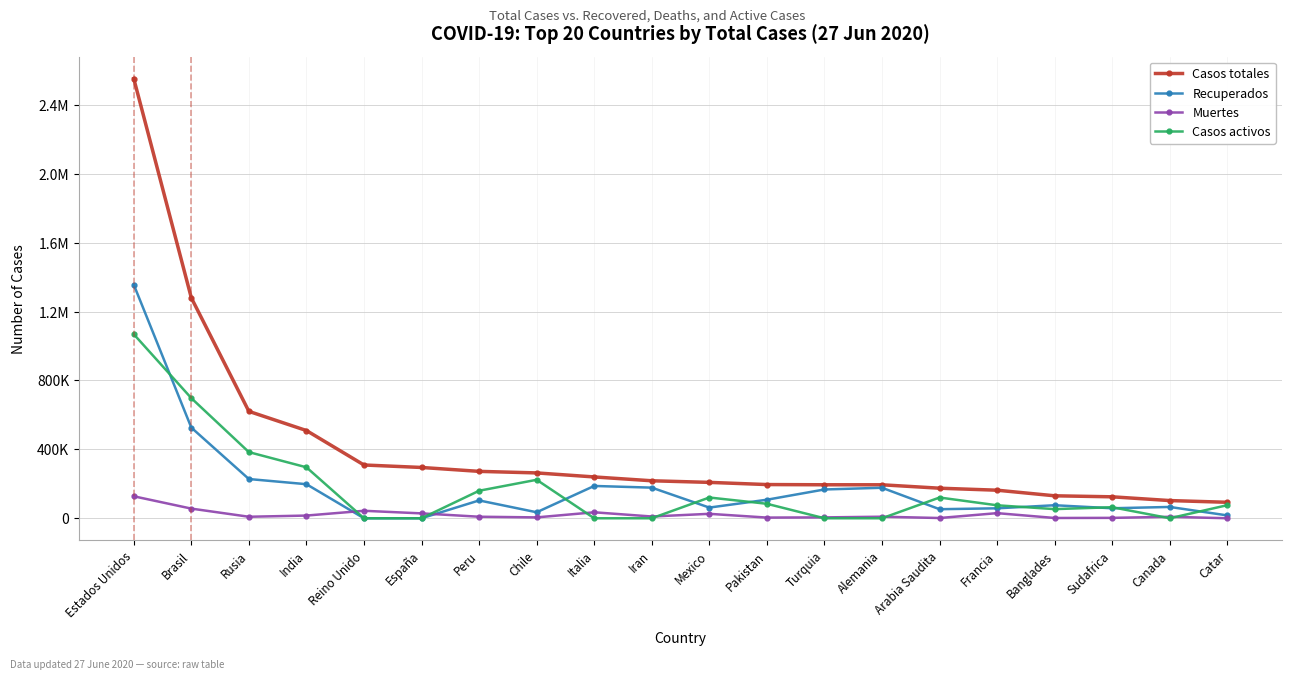

What is the difference between the second highest and second lowest values in the Muertes series?

54635